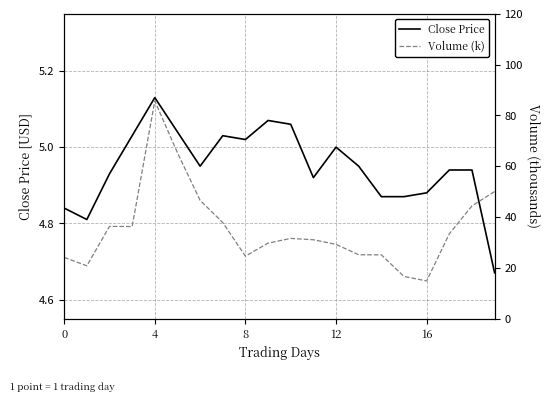

What is the label of the 18th point from the left?

17